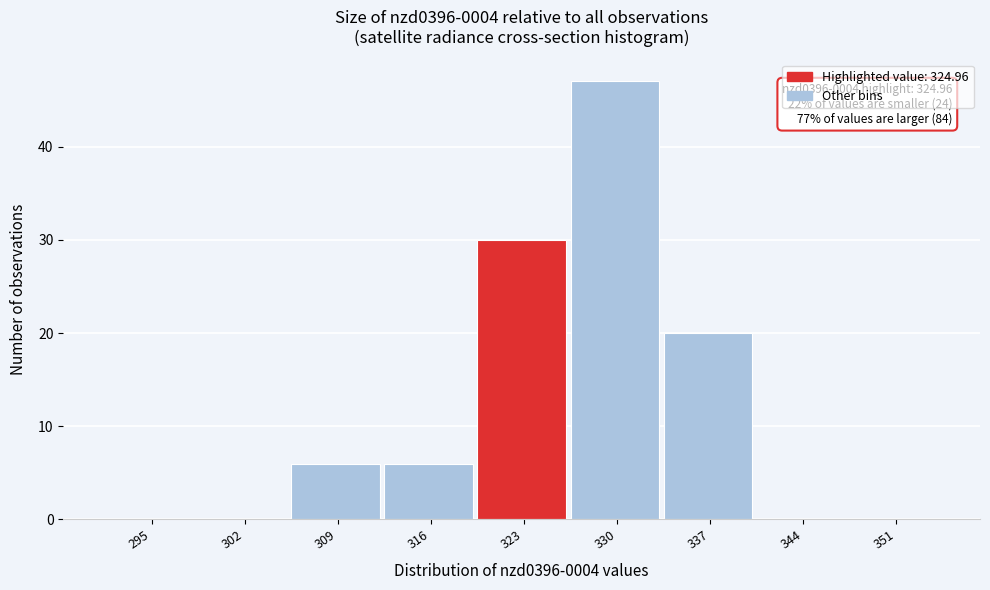

Reading left to right, what are all the values shown in this chart?

295=0	302=0	309=6	316=6	323=30	330=47	337=20	344=0	351=0